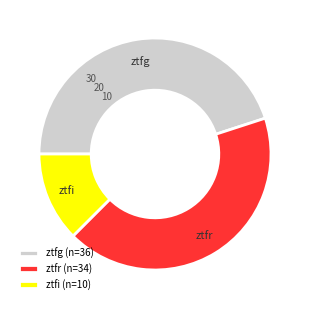

Is there a majority slice in this chart?

No